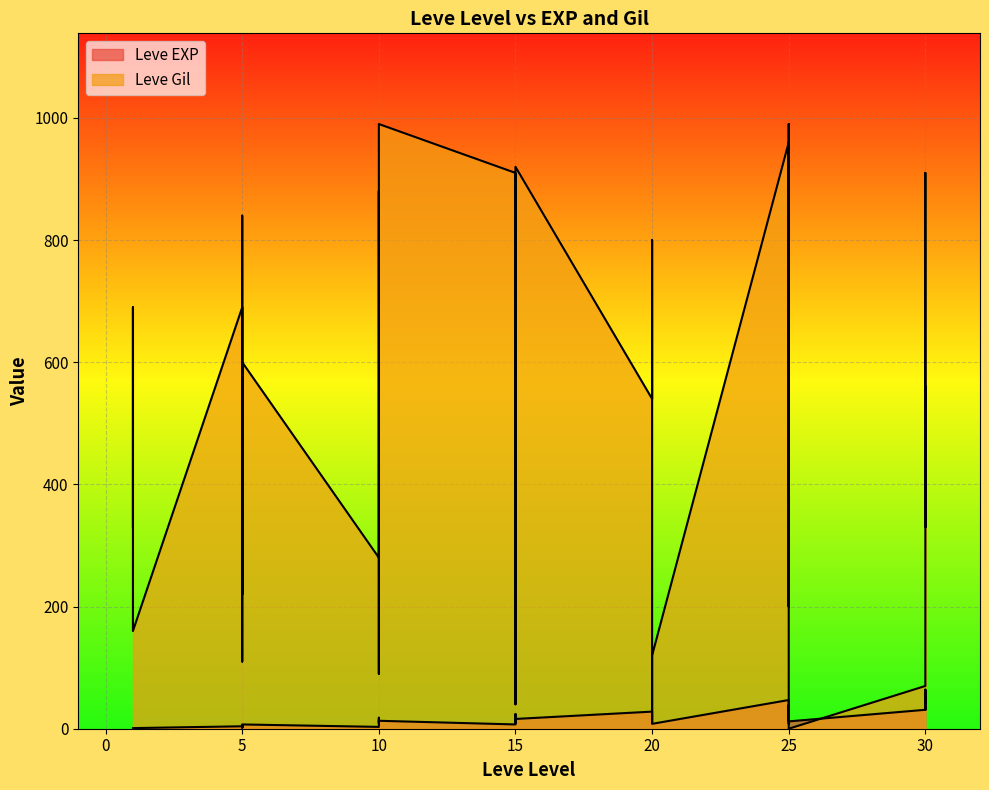

Does the chart display data point markers on the line(s)?

No